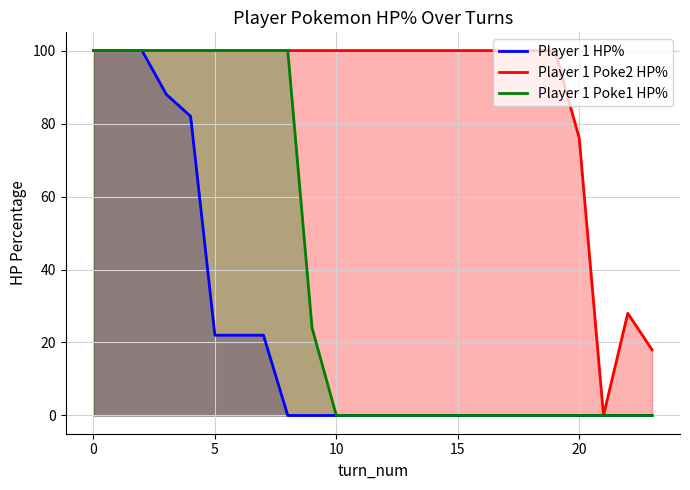

Which label corresponds to the smallest value in the chart?

8